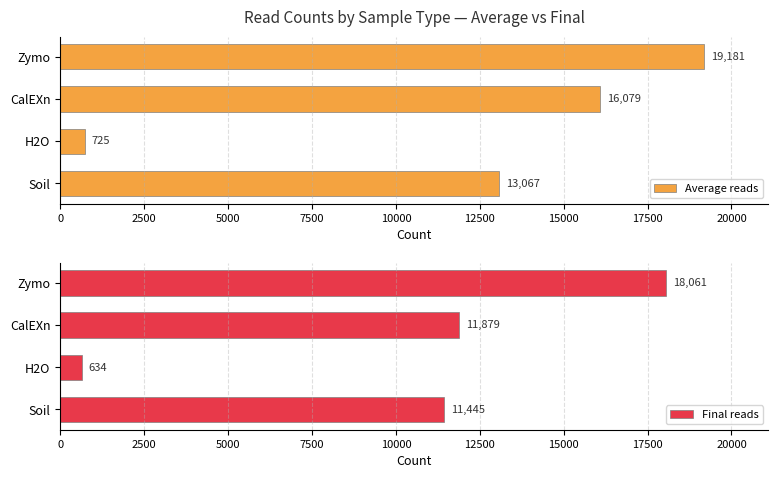

What value does the Average reads series have at CalEXn?

16079.0